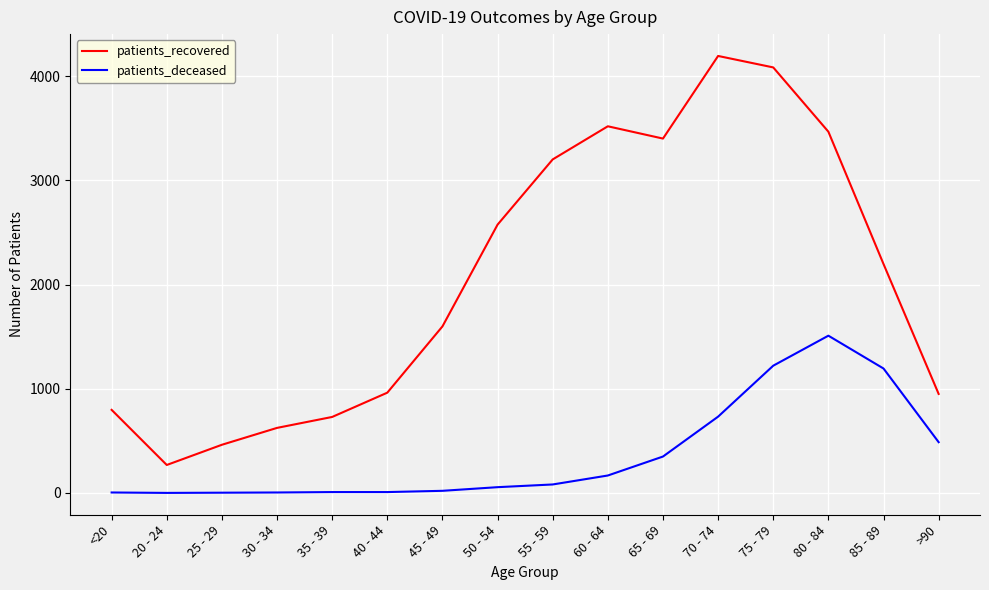

Which series has the largest total across all categories?

patients_recovered